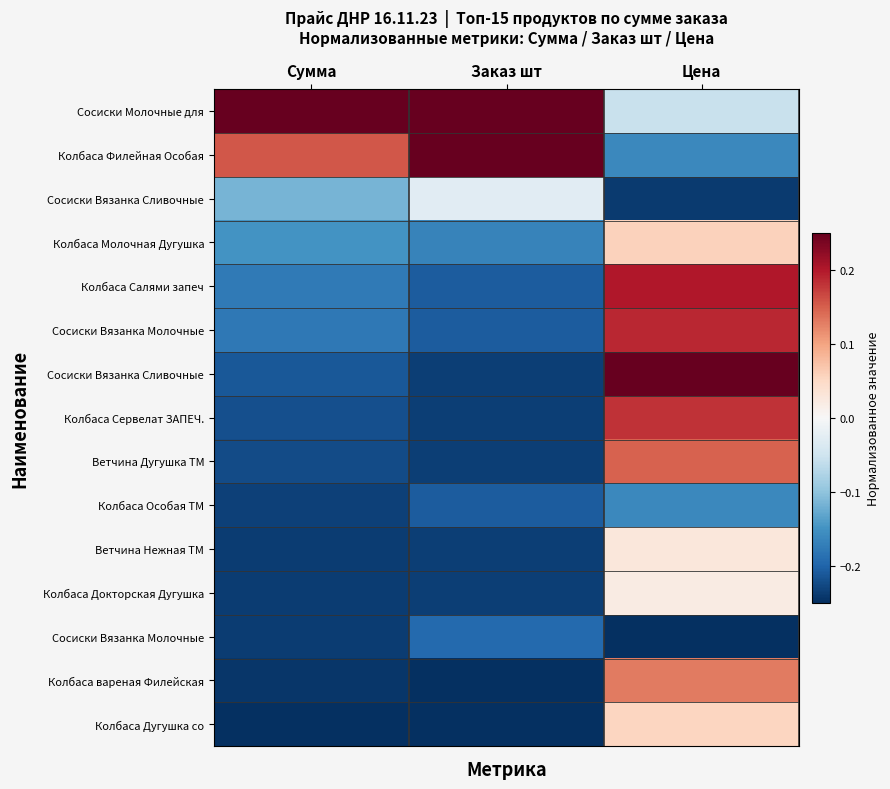

What is the maximum value shown in the chart?

0.2